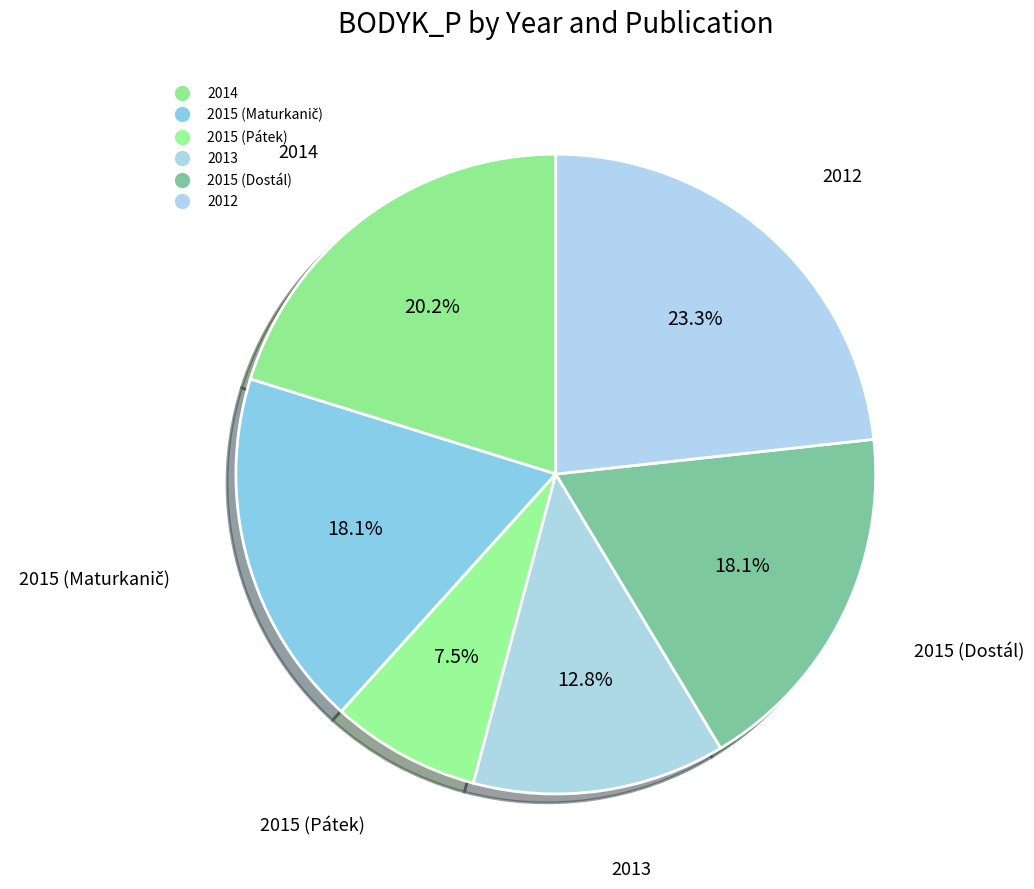

To the nearest percent, what is the difference between the largest and smallest slice percentages?

16%